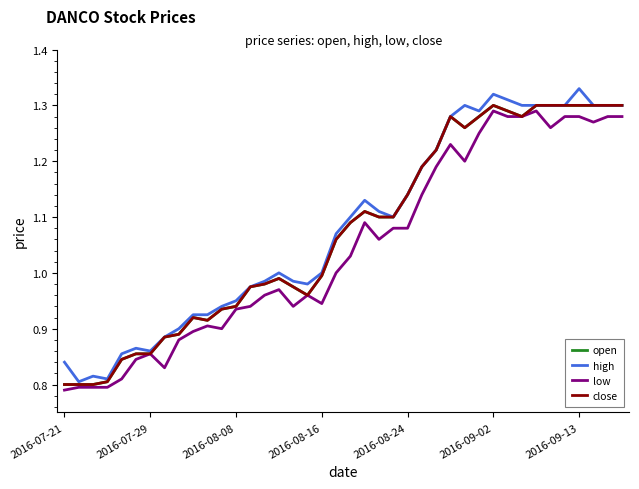

What is the maximum value shown in the chart?

1.3